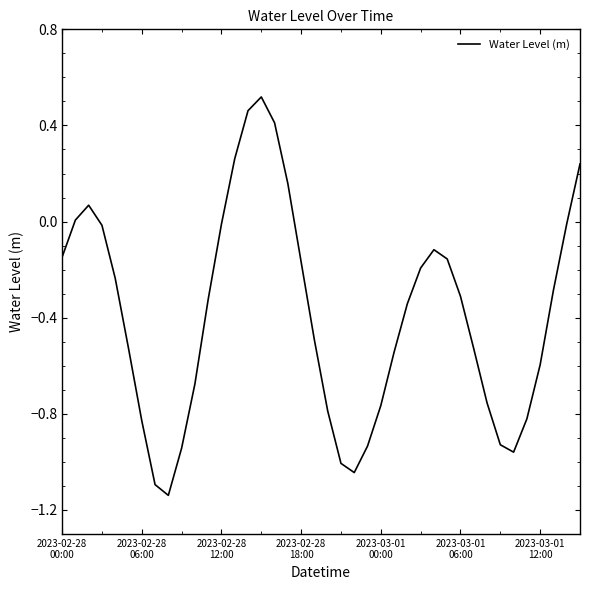

What is the difference between the maximum and minimum values?

1.7